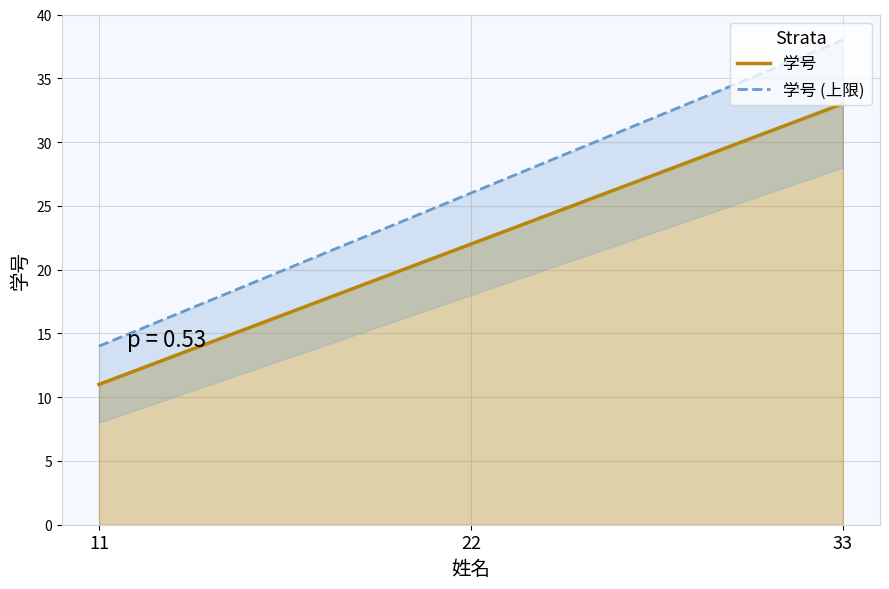

Does the chart have visible grid lines?

Yes